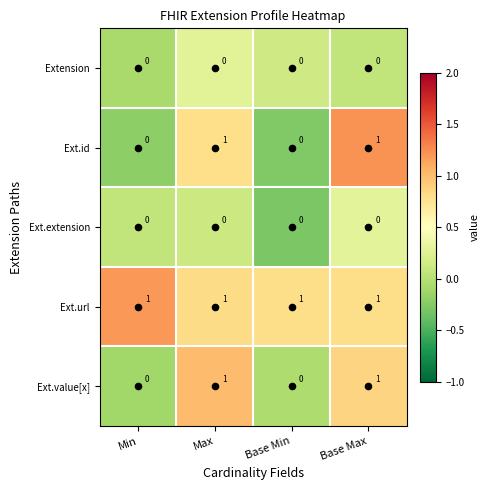

The Ext.id series shows 0 at Base Min. True or false?

True